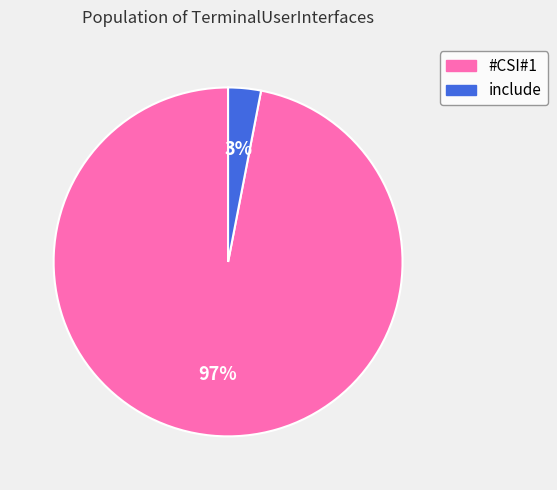

To the nearest percent, what percentage of the pie is include?

3%